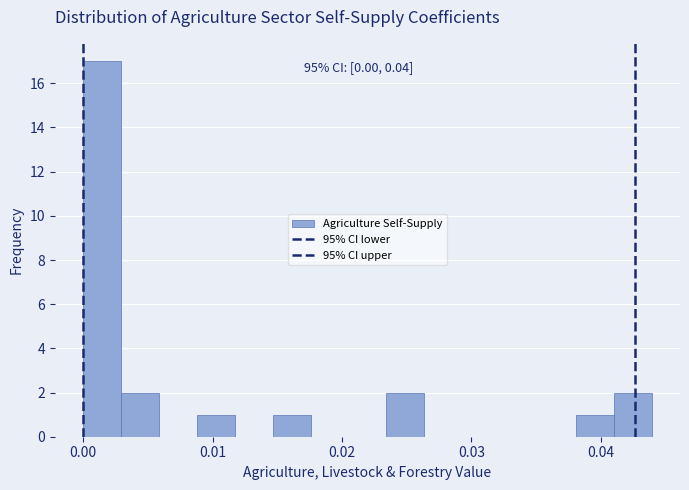

Read against the x-axis, roughly where is the centre of the tallest bar?

0.001